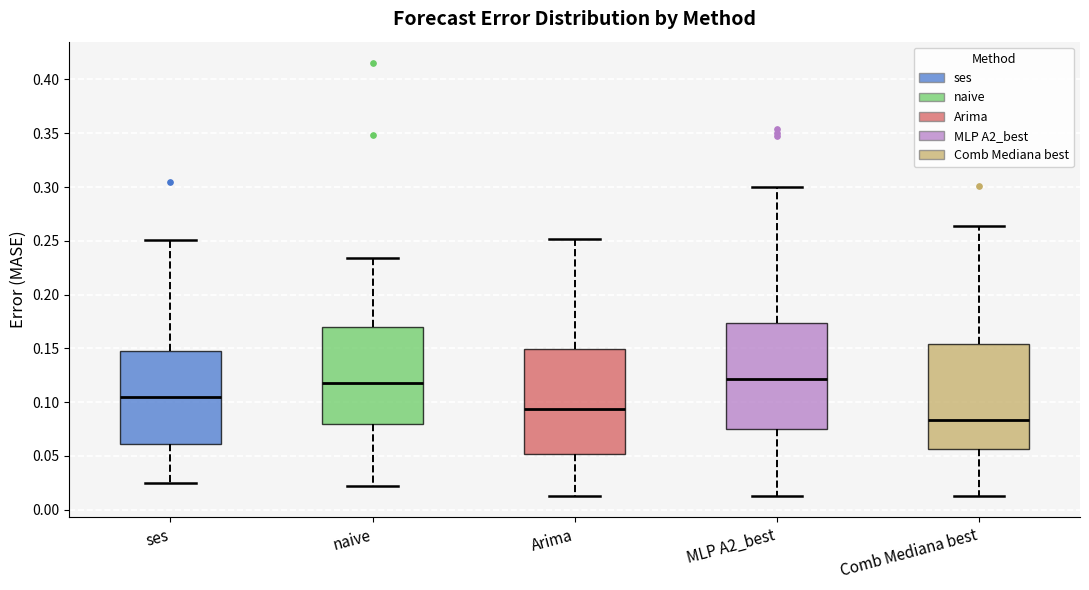

Reading left to right, transcribe this box plot: for each box, give where its median line is, the range the box spans, and where its two whiskers end, as read against the y-axis. The values are not printed on the chart, so give them approximately, as read against the axis.

ses: median 0.105, box 0.060 to 0.150, whiskers 0.025 to 0.250
naive: median 0.120, box 0.080 to 0.170, whiskers 0.020 to 0.235
Arima: median 0.095, box 0.050 to 0.150, whiskers 0.015 to 0.250
MLP A2_best: median 0.120, box 0.075 to 0.175, whiskers 0.015 to 0.300
Comb Mediana best: median 0.085, box 0.055 to 0.155, whiskers 0.015 to 0.265